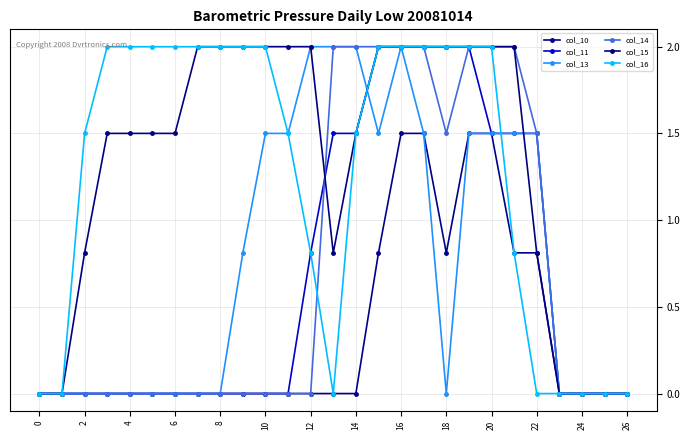

True or false: col_11 has more than 2 points higher than both neighbors.

False